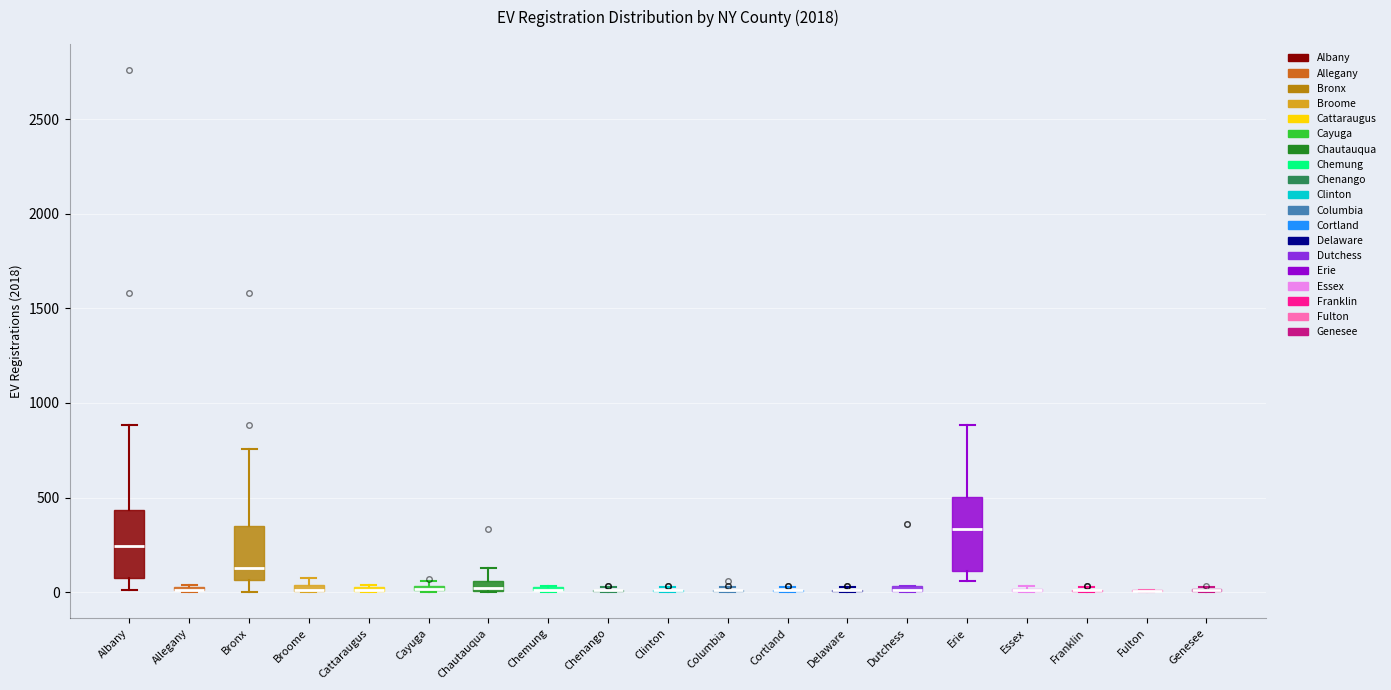

Where is the upper edge of the box for Allegany on the y-axis? The values are not printed on the chart, so give them approximately, as read against the axis.

50